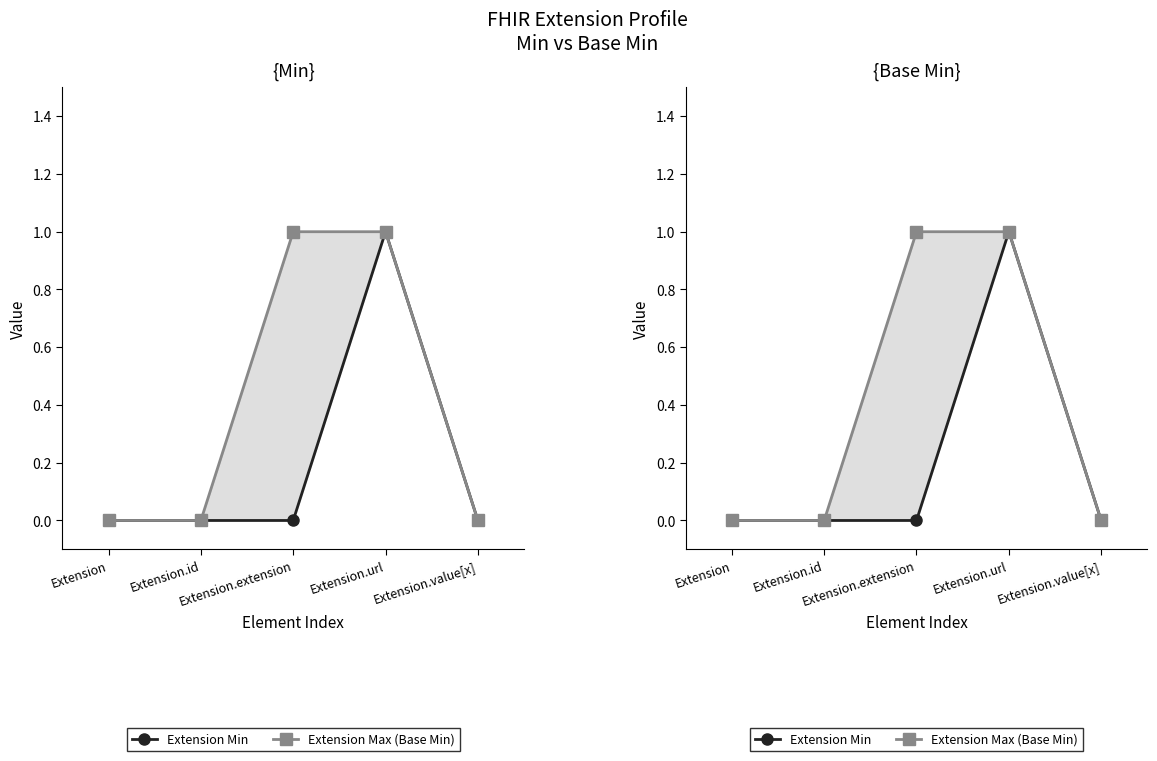

What value does the Extension Max (Base Min) series have at Extension.url?

1